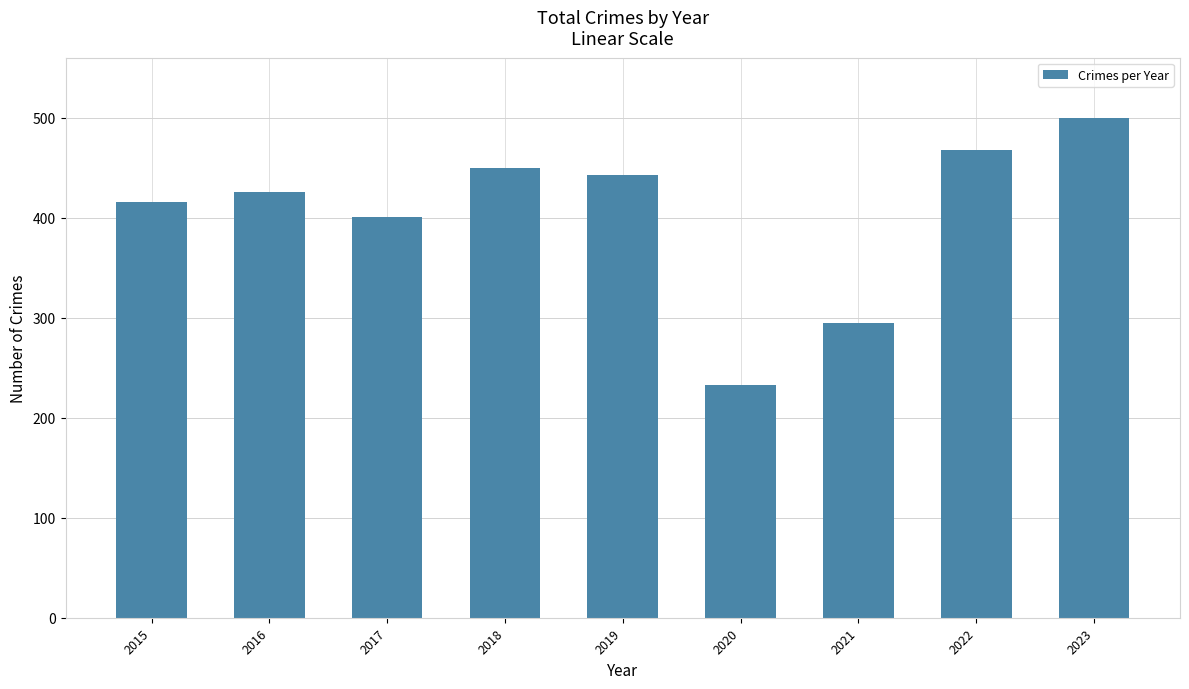

List the labels in order of value, largest first.

2023, 2022, 2018, 2019, 2016, 2015, 2017, 2021, 2020